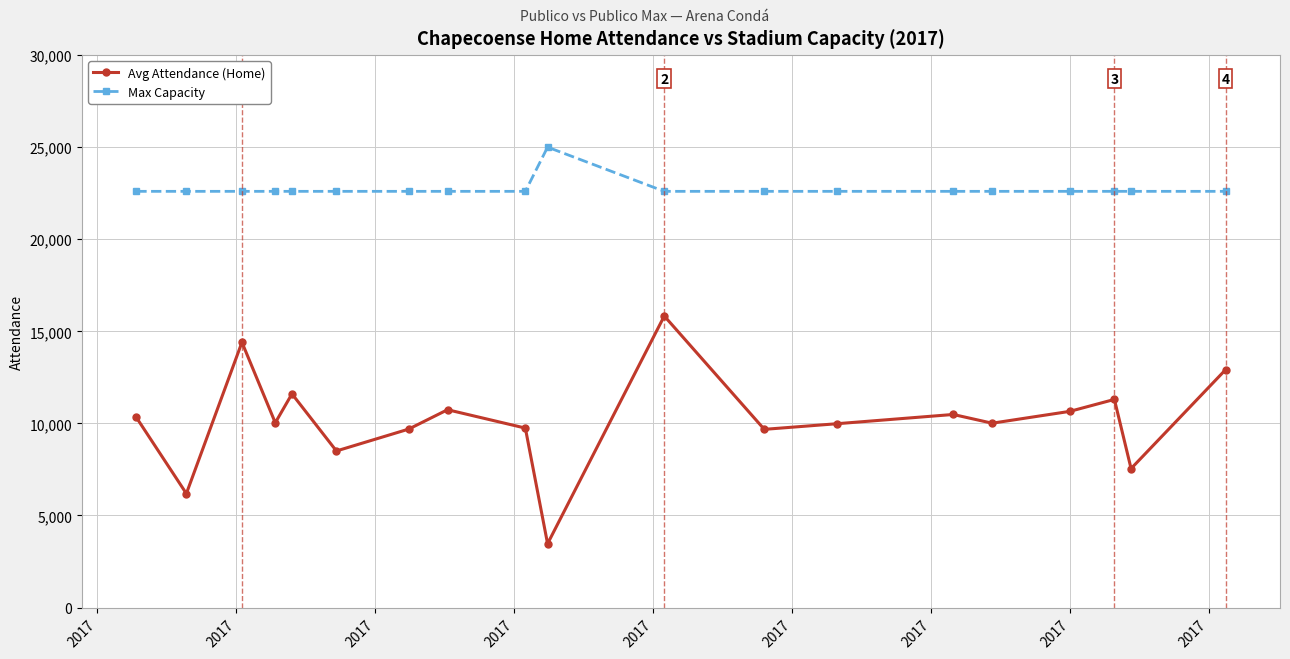

True or false: Avg Attendance (Home) and Max Capacity intersect in this chart.

False